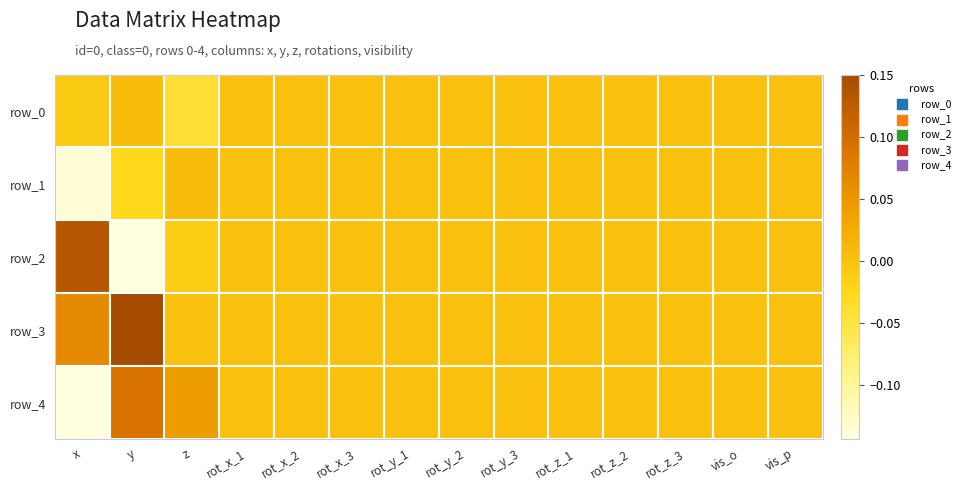

Is it true that row_0 equals 0.0 at rot_y_1?

False